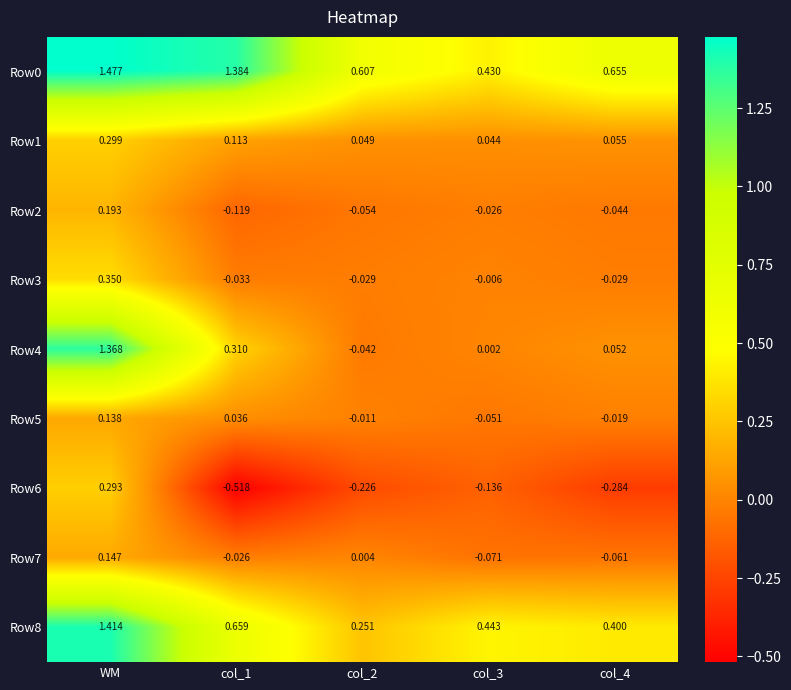

At which category does the chart reach its peak across all series?

WM